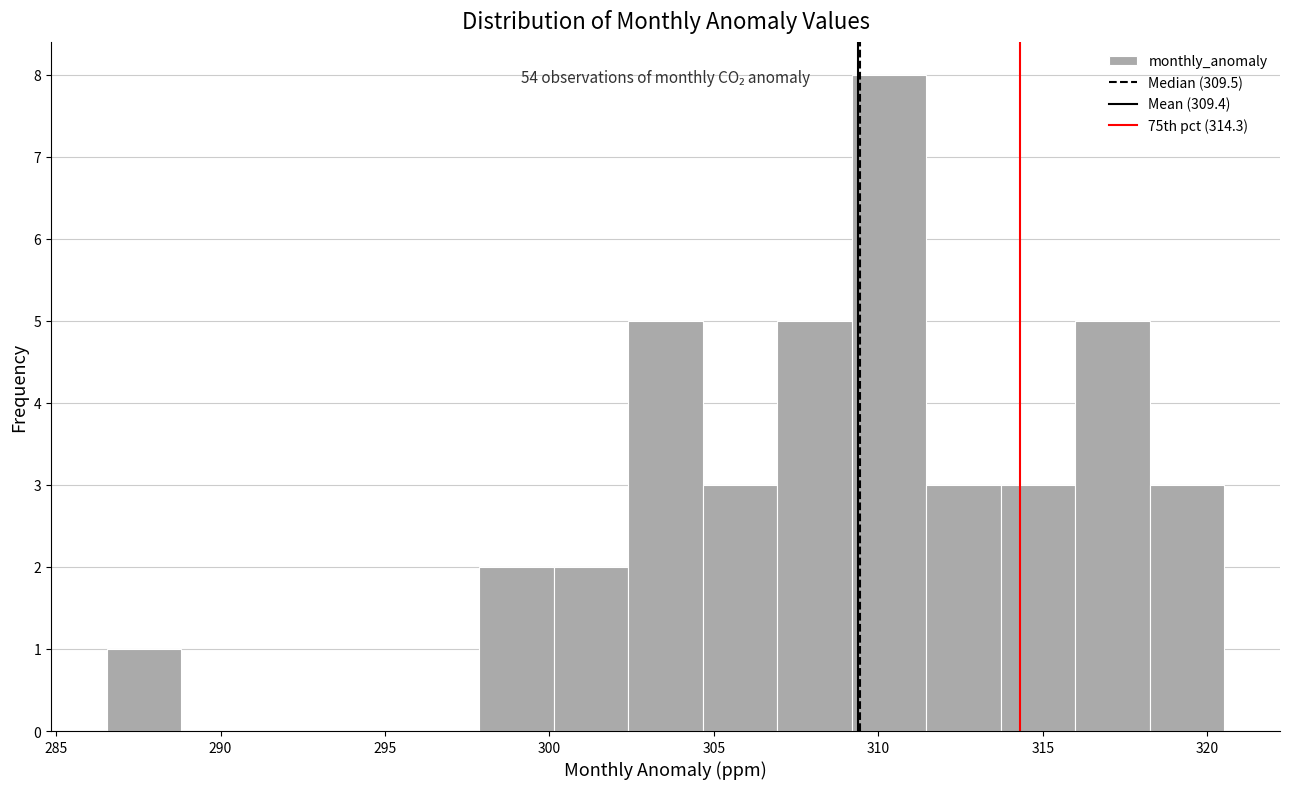

Which range on the x-axis has the tallest bar?

309.0 to 311.5